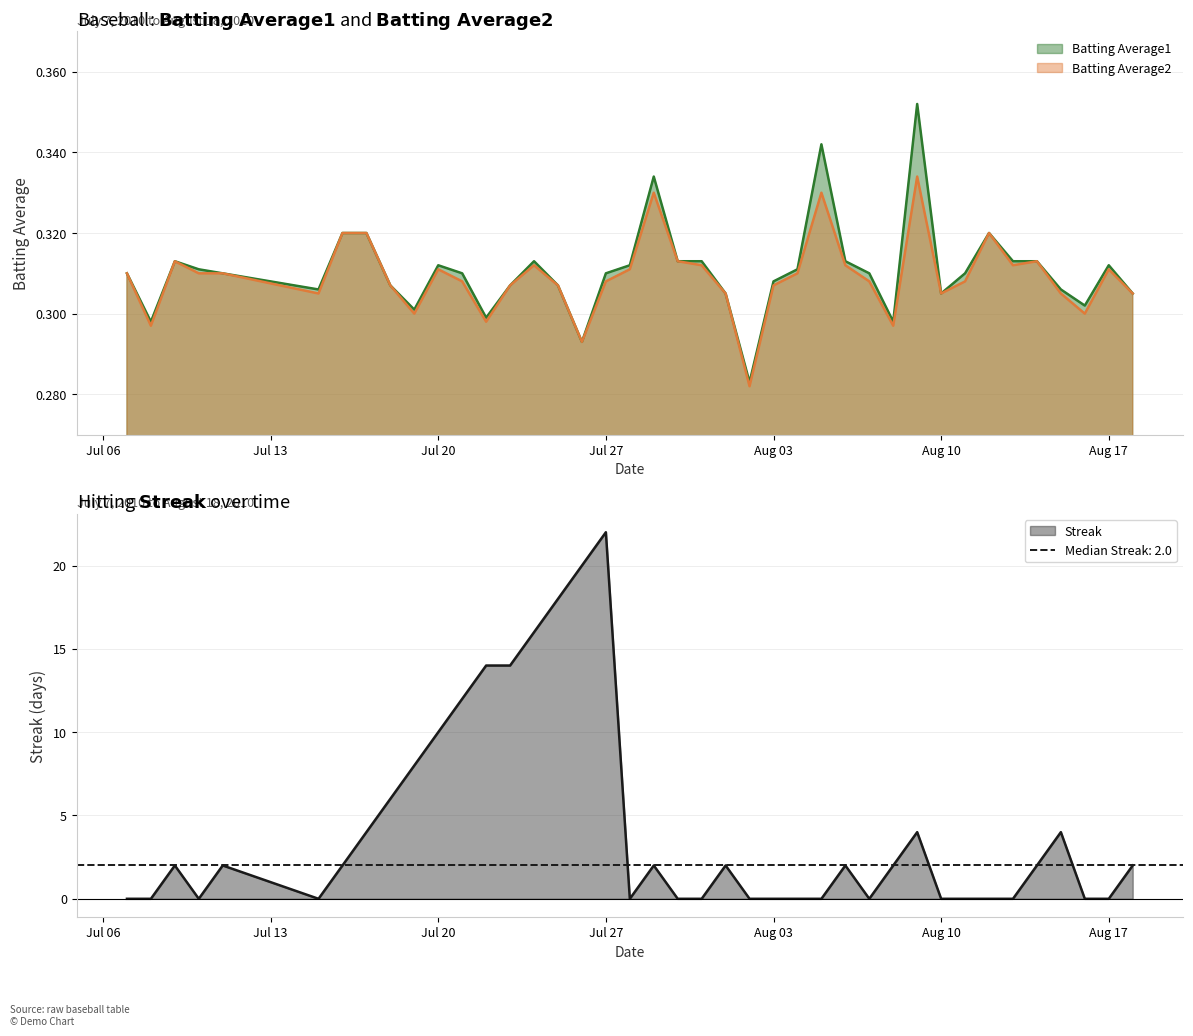

At how many categories does at least one series exceed 9?

8